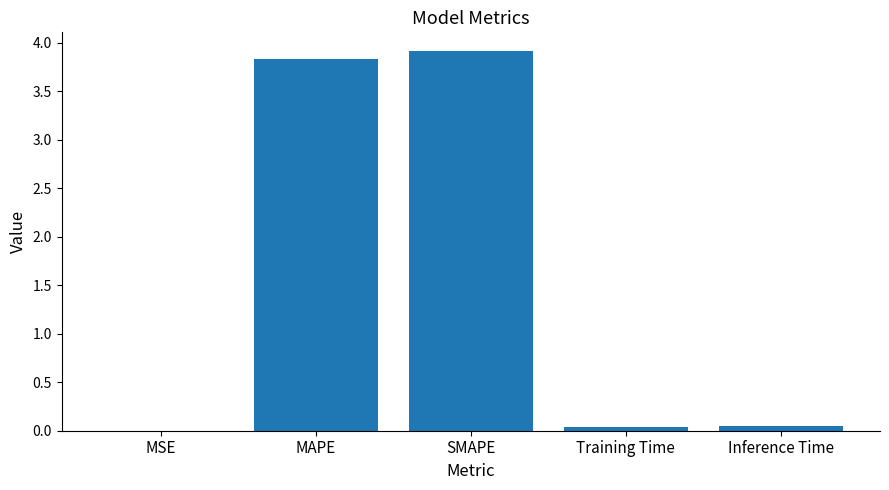

What is the sum of all values?

7.8